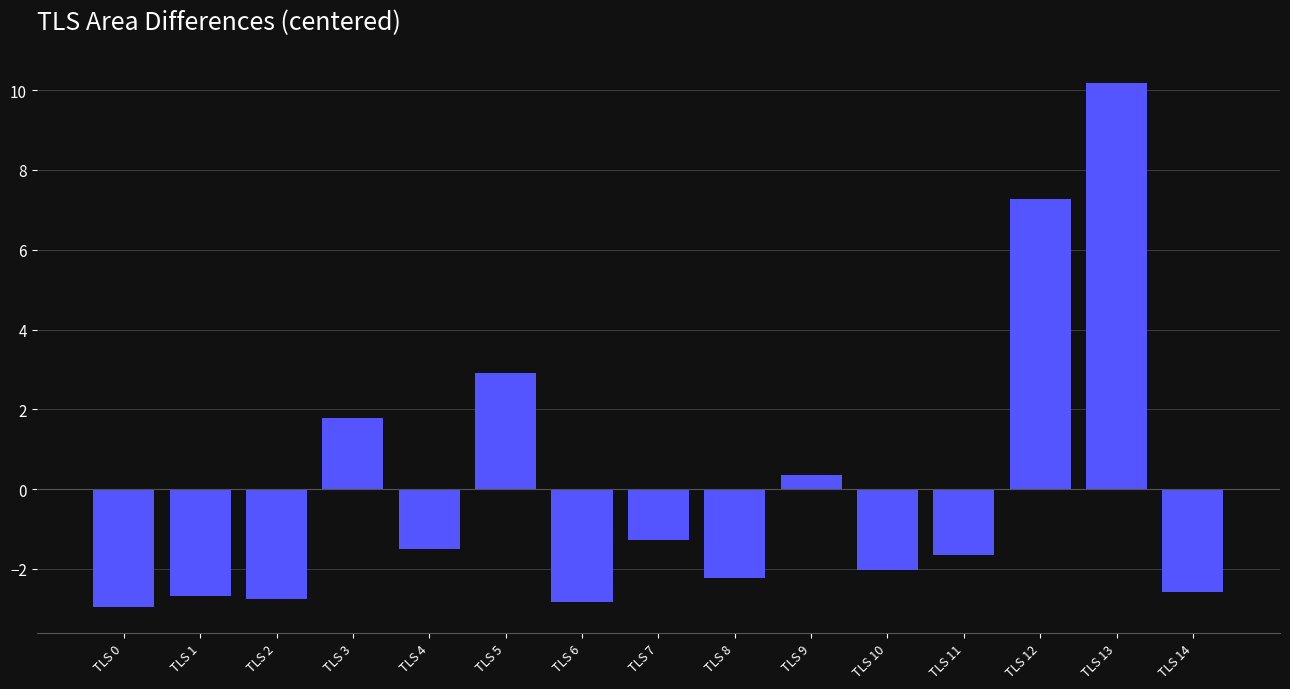

Count the number of data series in this chart.

1